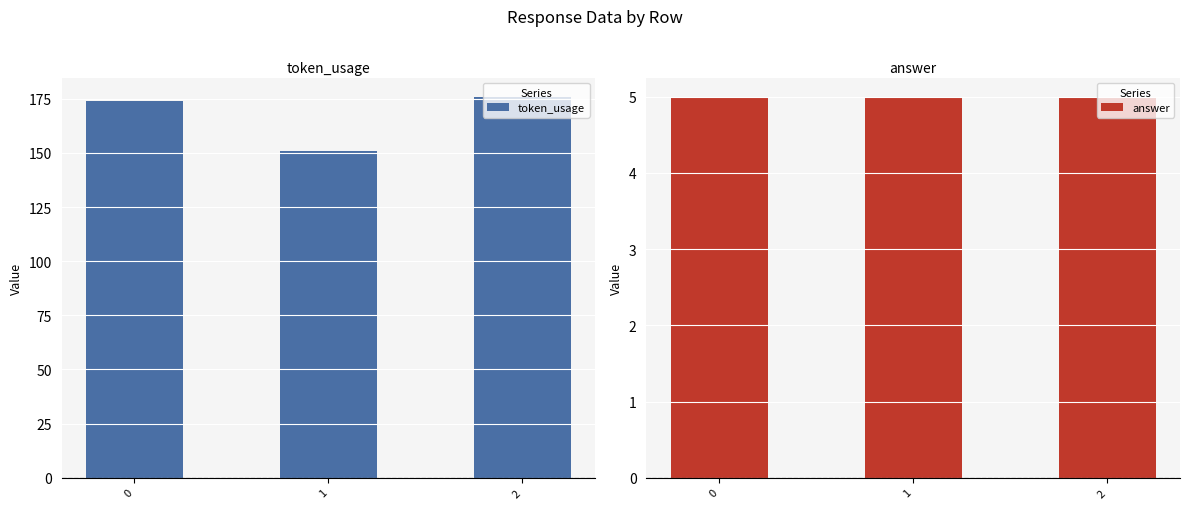

True or false: token_usage has a value of 63 at 0.

False